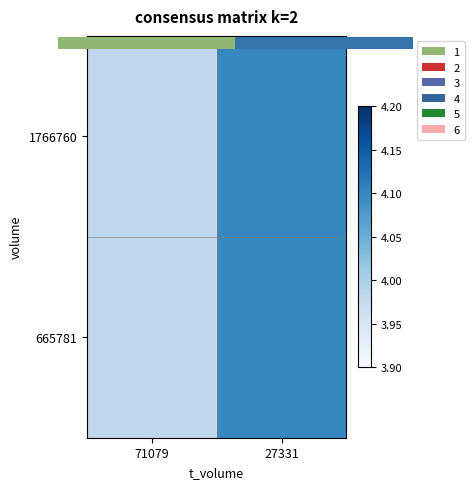

Which category has the highest value across all series?

27331